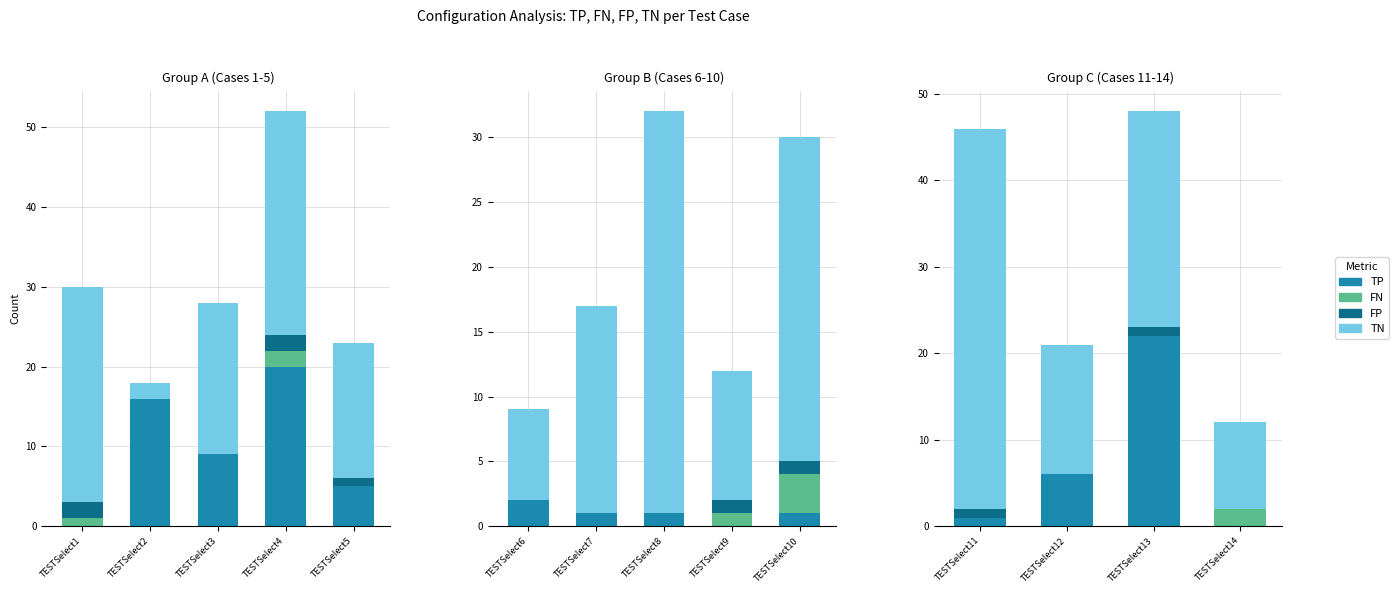

At which label does FP reach its peak?

TESTSelect11